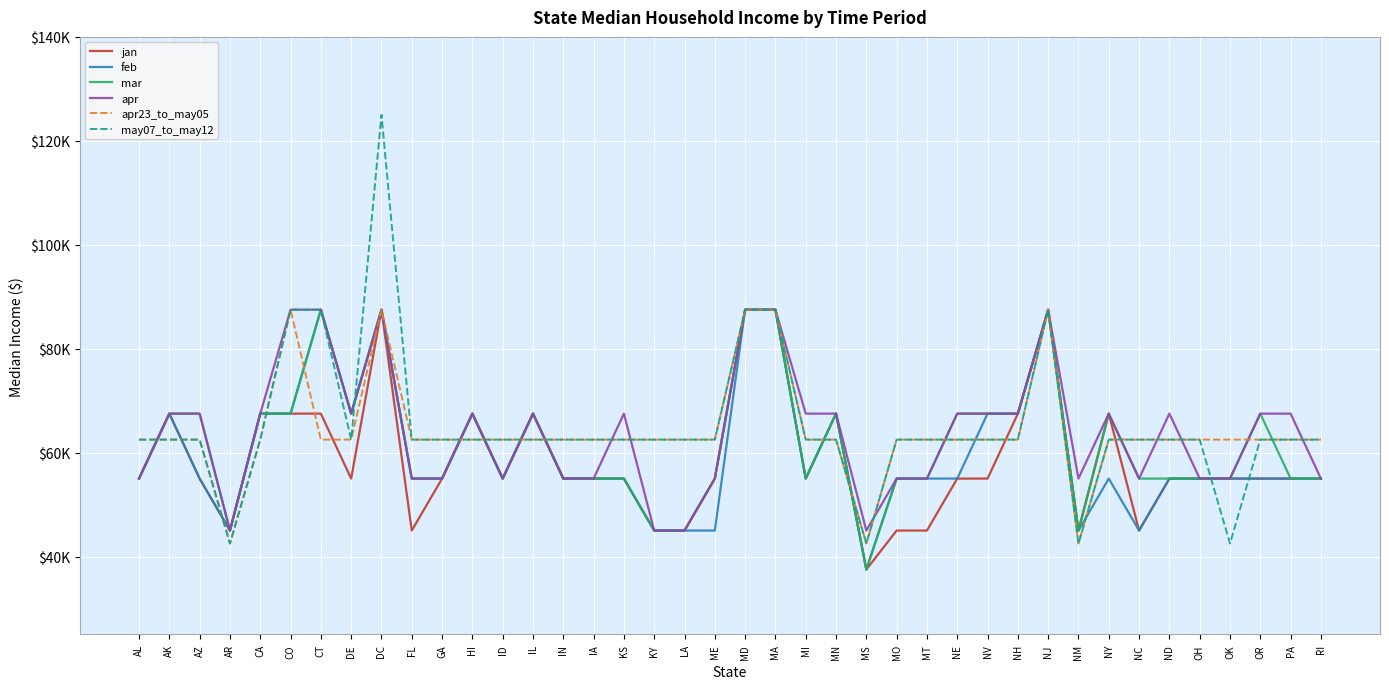

What is the lowest value of the feb series?

37500